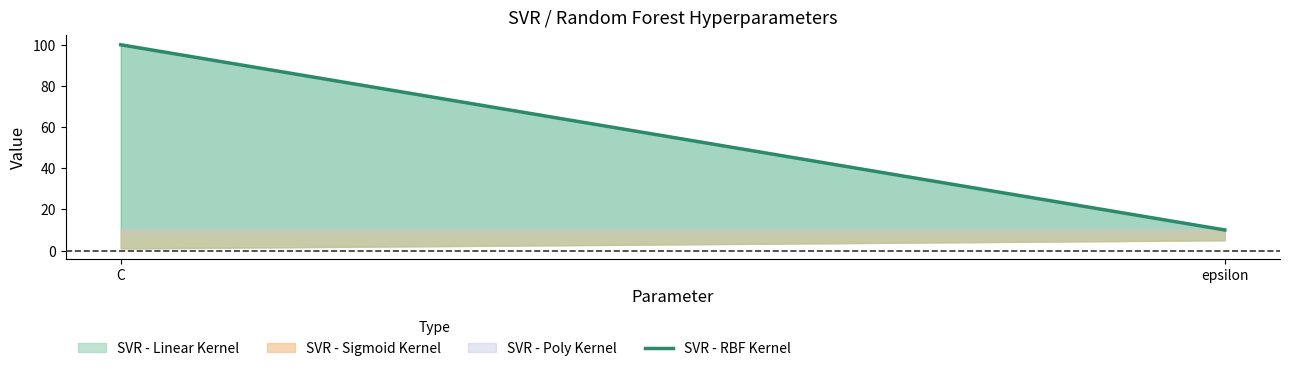

True or false: the data shows 10 at epsilon.

True